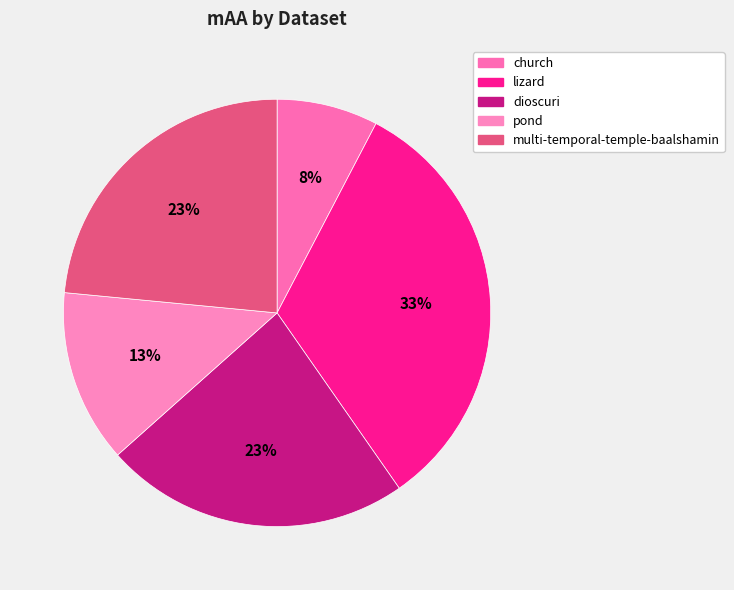

Which category has the smallest portion of the pie?

church